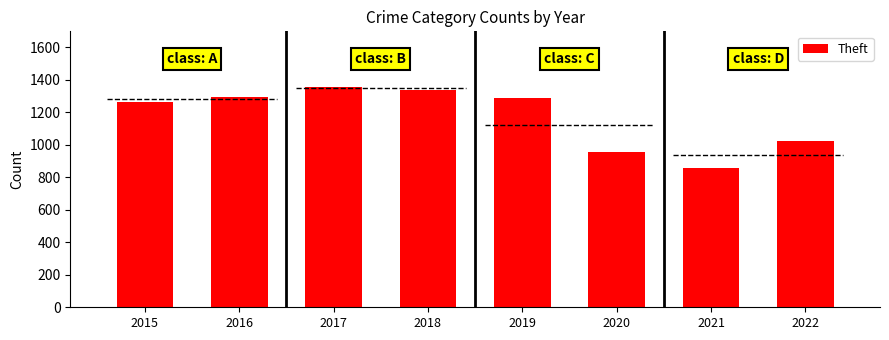

At which label does the data first exceed 1288?

2016